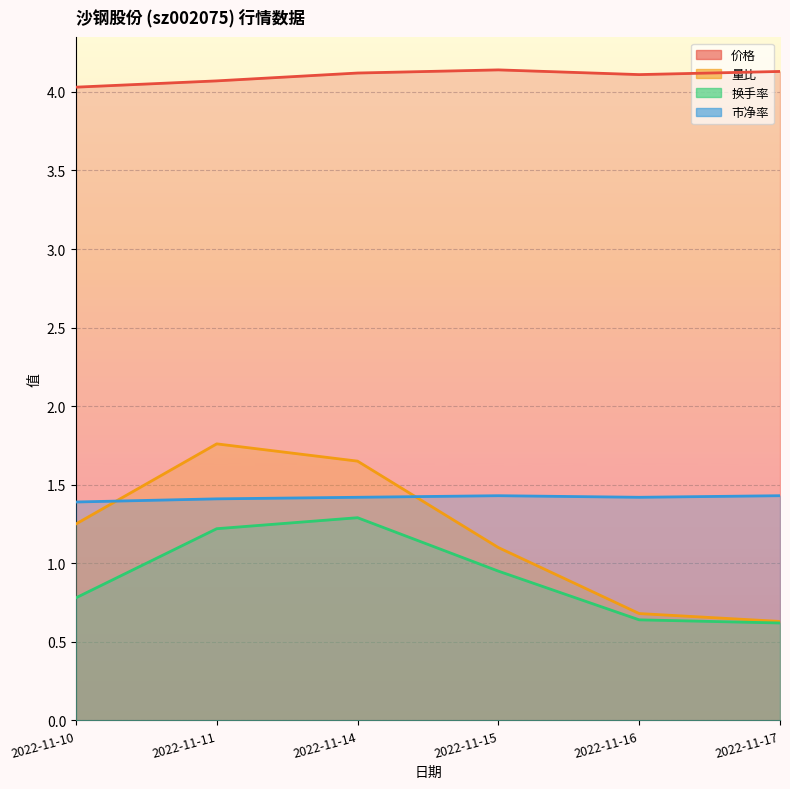

Is the value of 市净率 at 2022-11-16 greater than the value of 价格 at 2022-11-10?

No